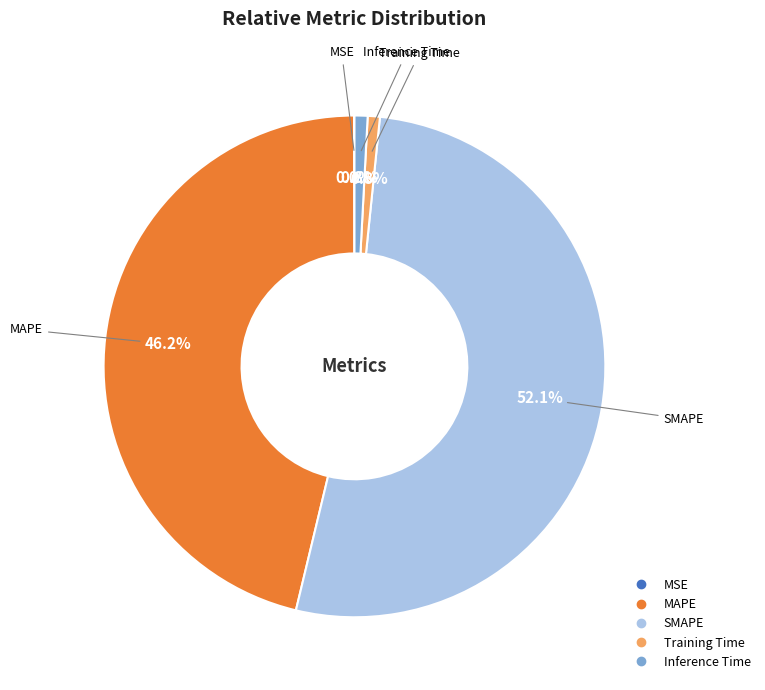

What is the largest slice in the pie chart?

SMAPE